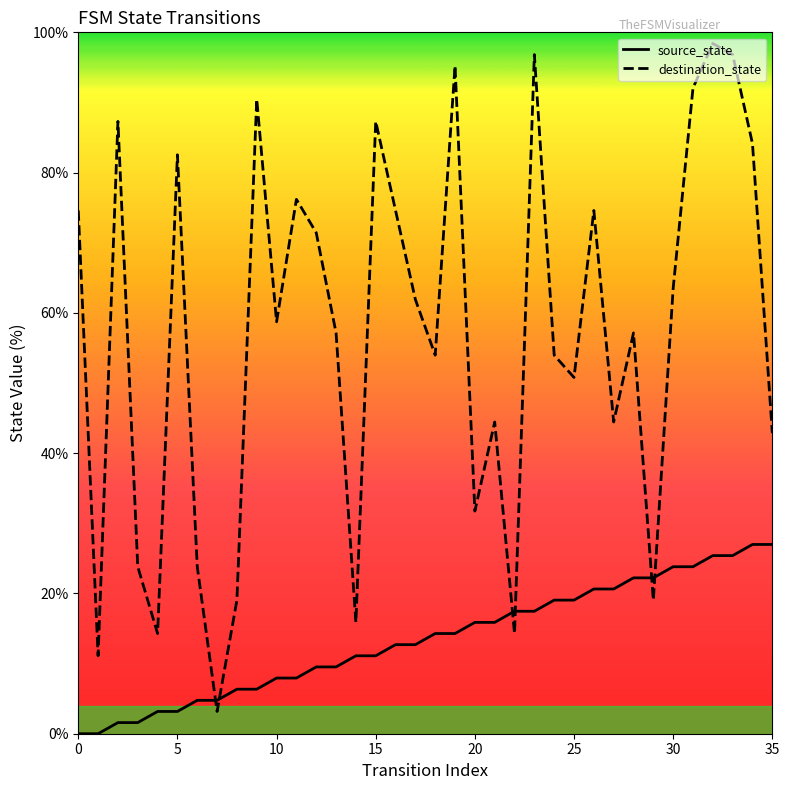

Count the number of categories in the chart.

36